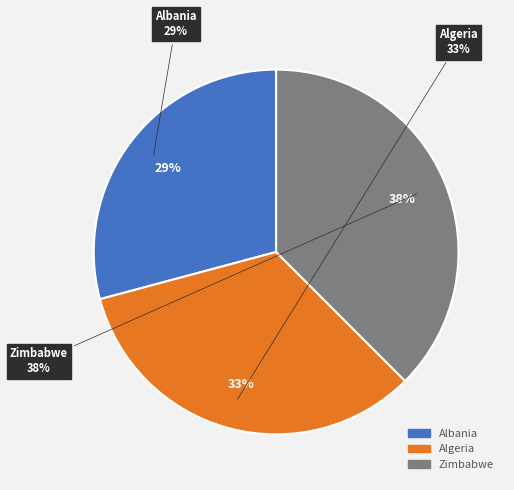

True or false: Albania accounts for 29% of the total.

True